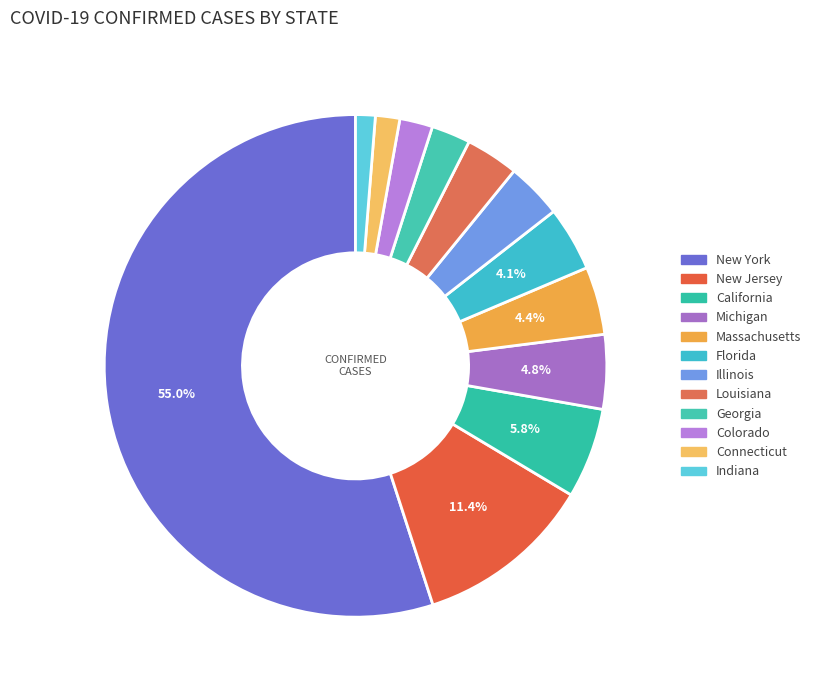

What percentage is the Michigan slice, to the nearest percent?

5%